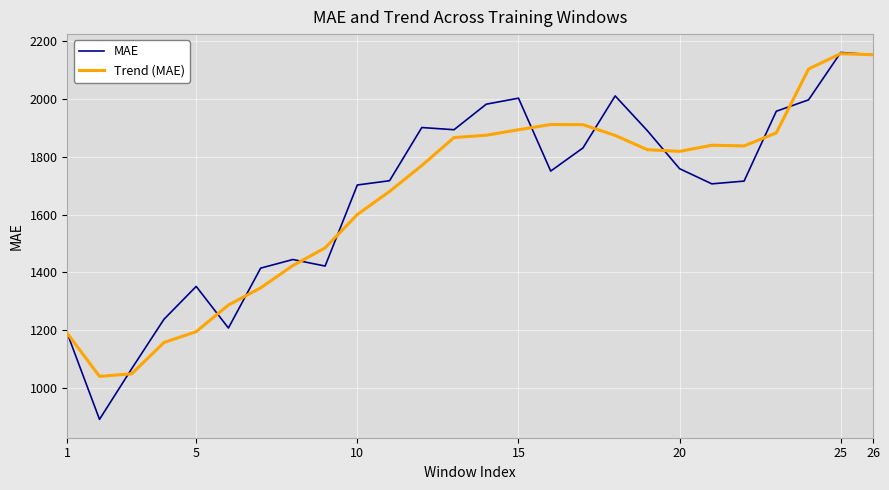

Which series has the largest range (max minus min)?

MAE